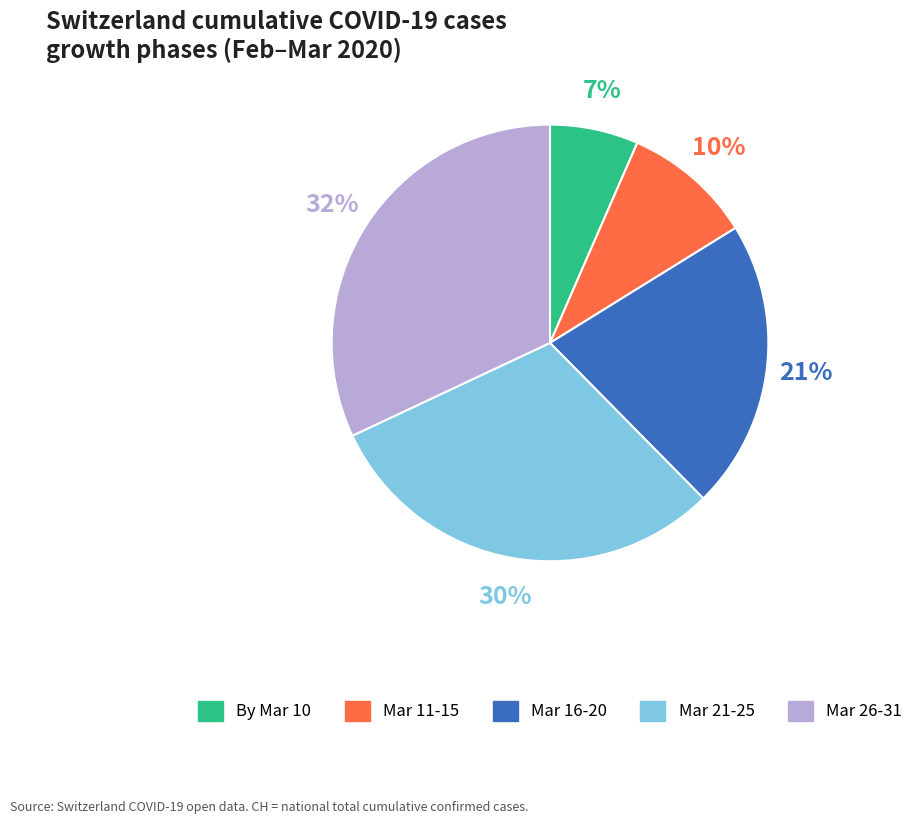

To the nearest percent, what is the average slice percentage?

20%